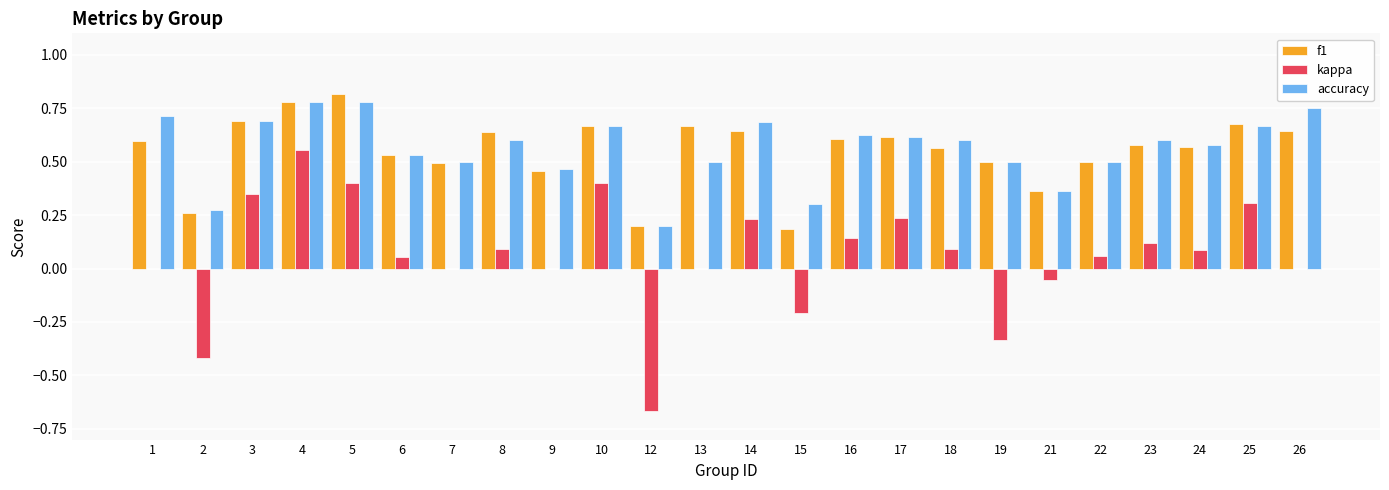

The f1 series shows 0.4 at 21. True or false?

True